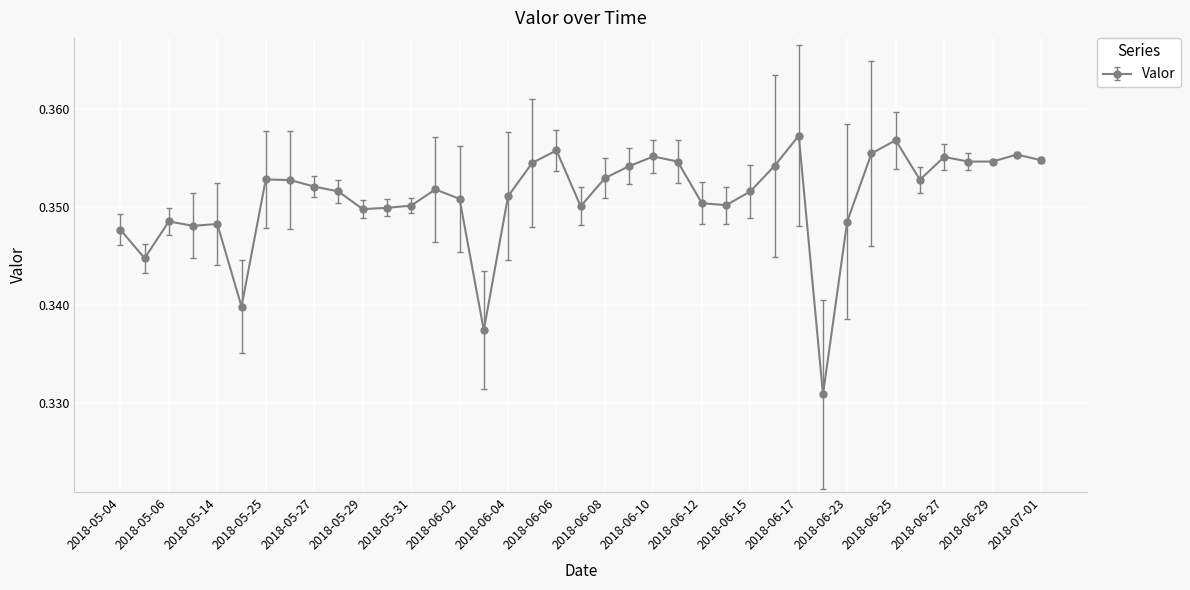

What is the sum of all values?

13.7